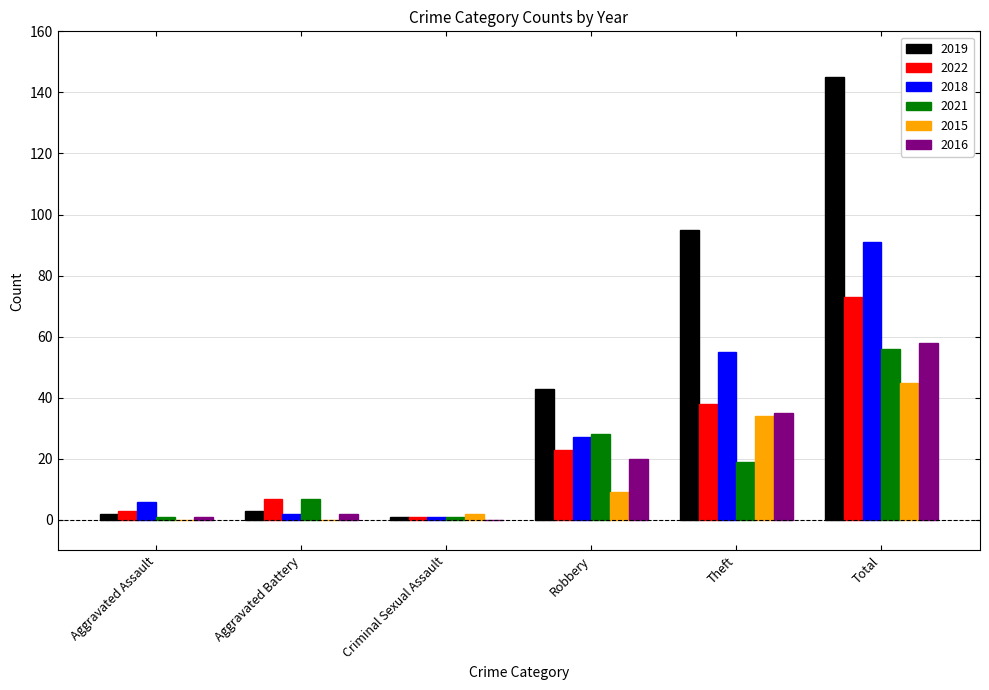

What is the sum of all 2022 values?

145